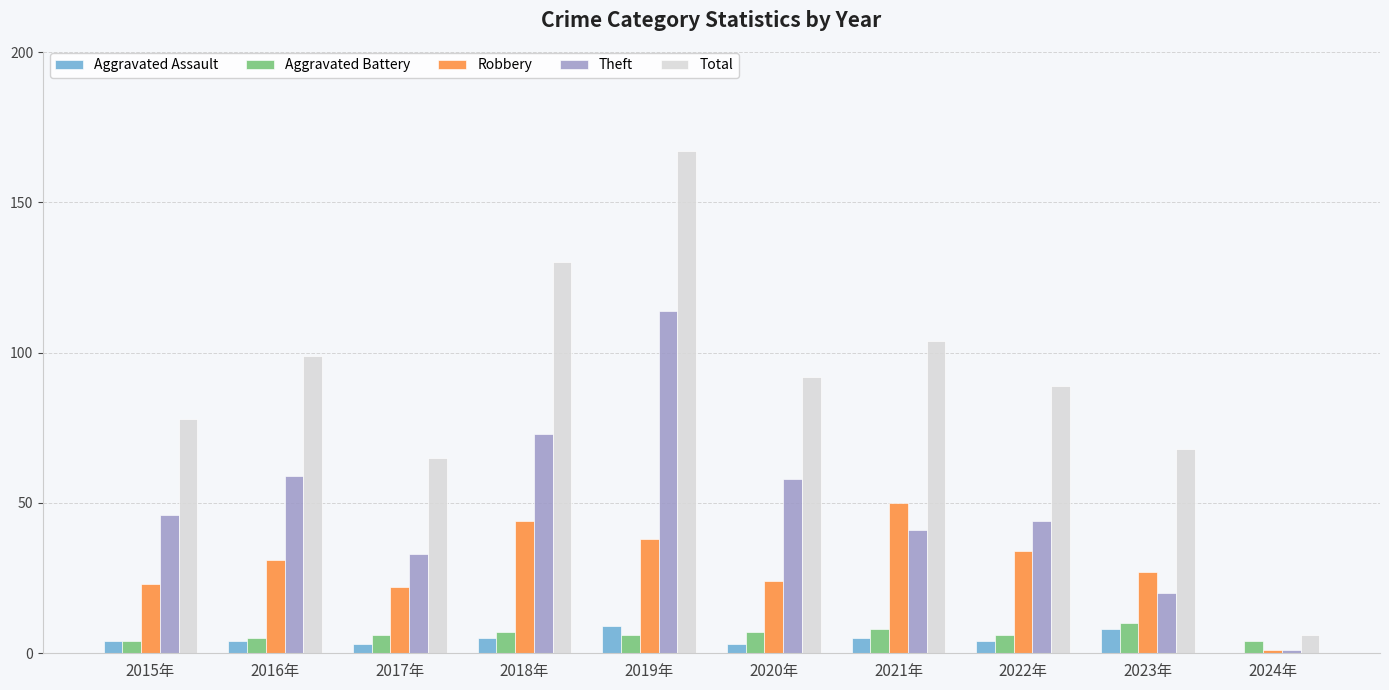

Is the value of Robbery at 2019年 greater than the value of Total at 2020年?

No